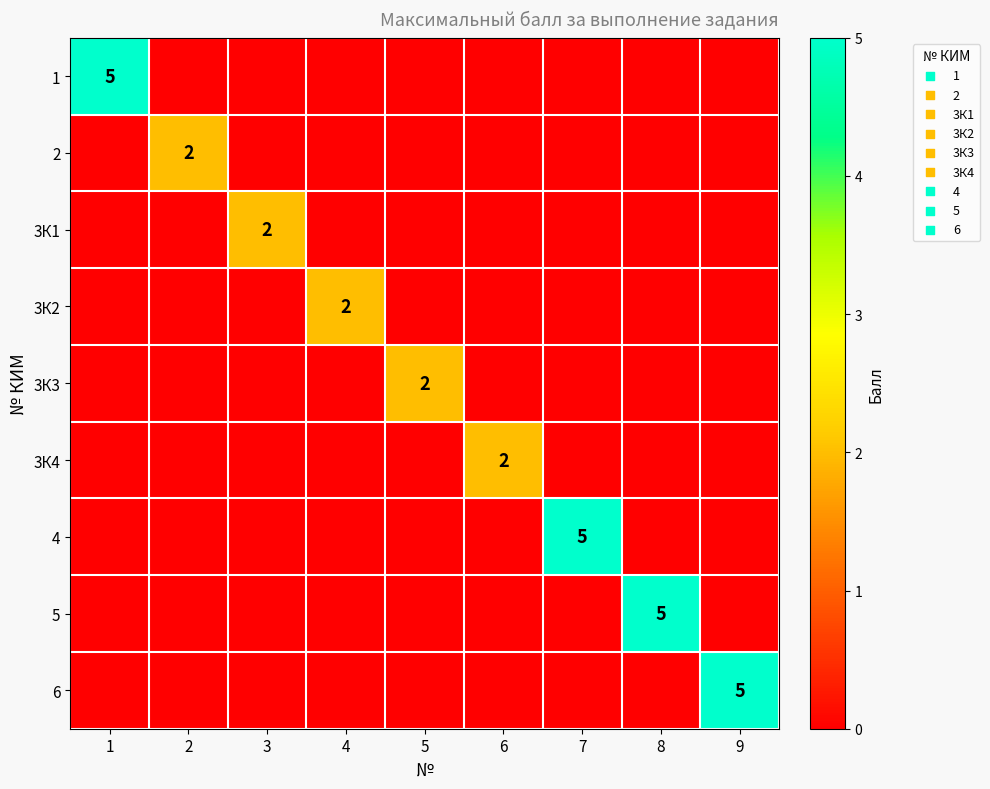

Is it true that 1 equals 5 at 1?

True